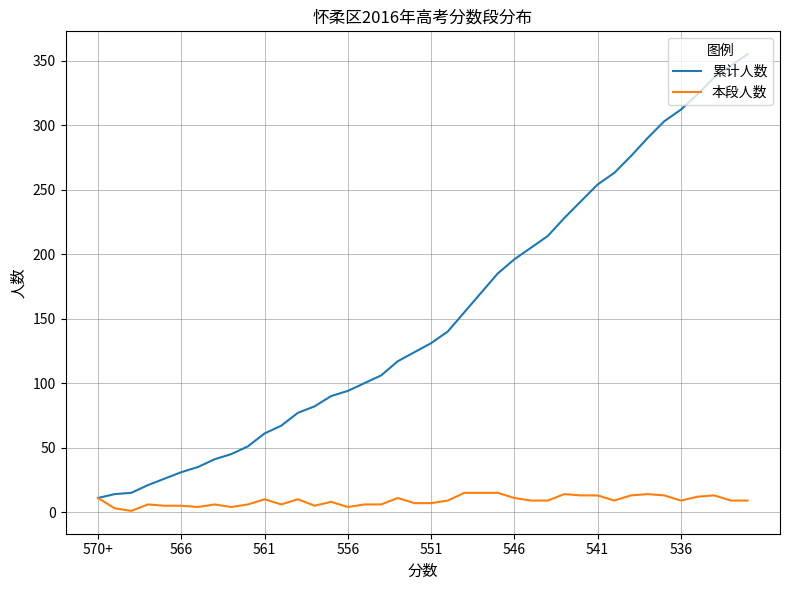

Which series has the largest total across all categories?

累计人数